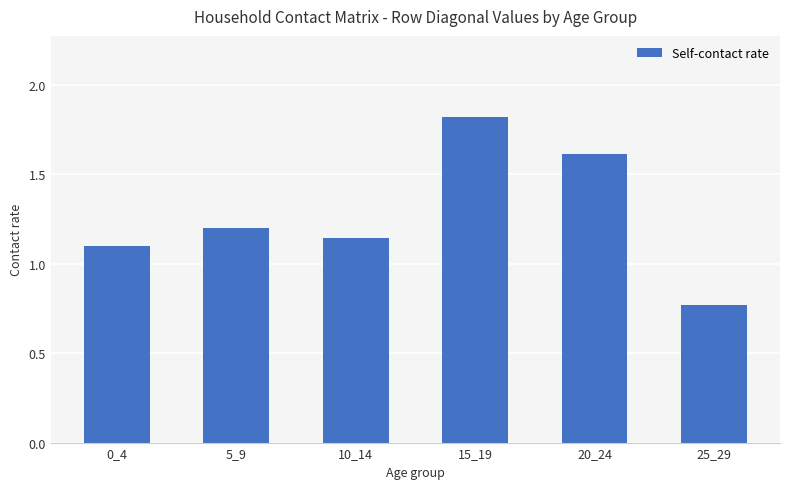

What is the sum of all values?

7.6